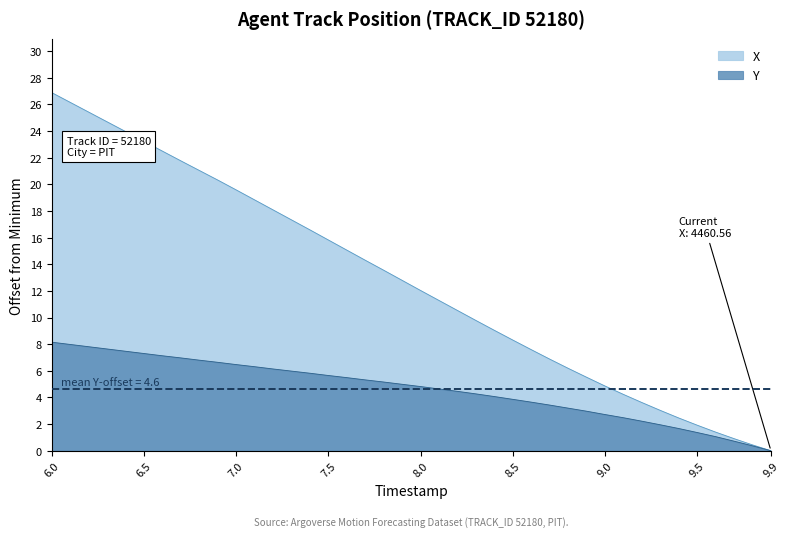

Rank the series by their average value, from highest to lowest.

X, Y